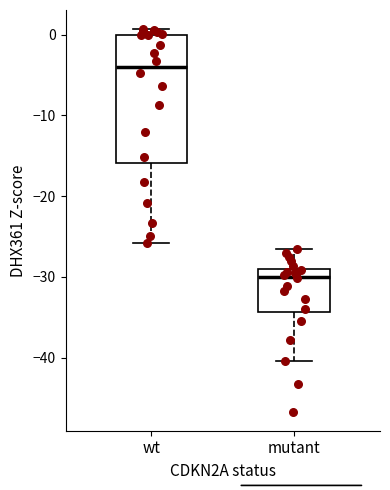

Which box's median line is the lowest?

mutant